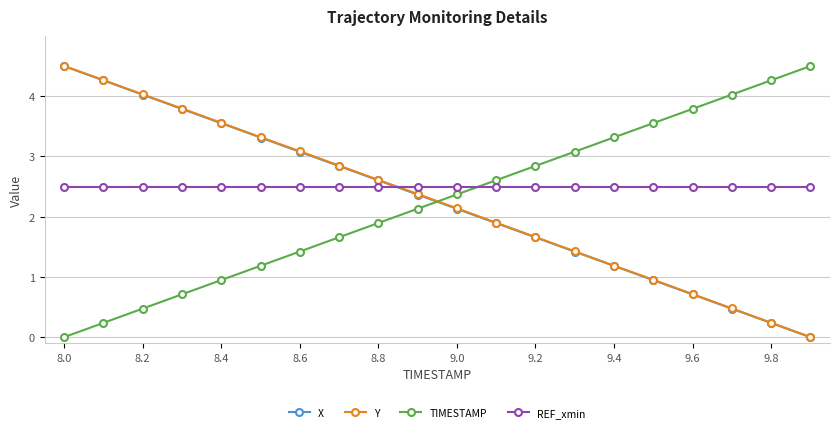

What is the maximum value for Y?

4.5